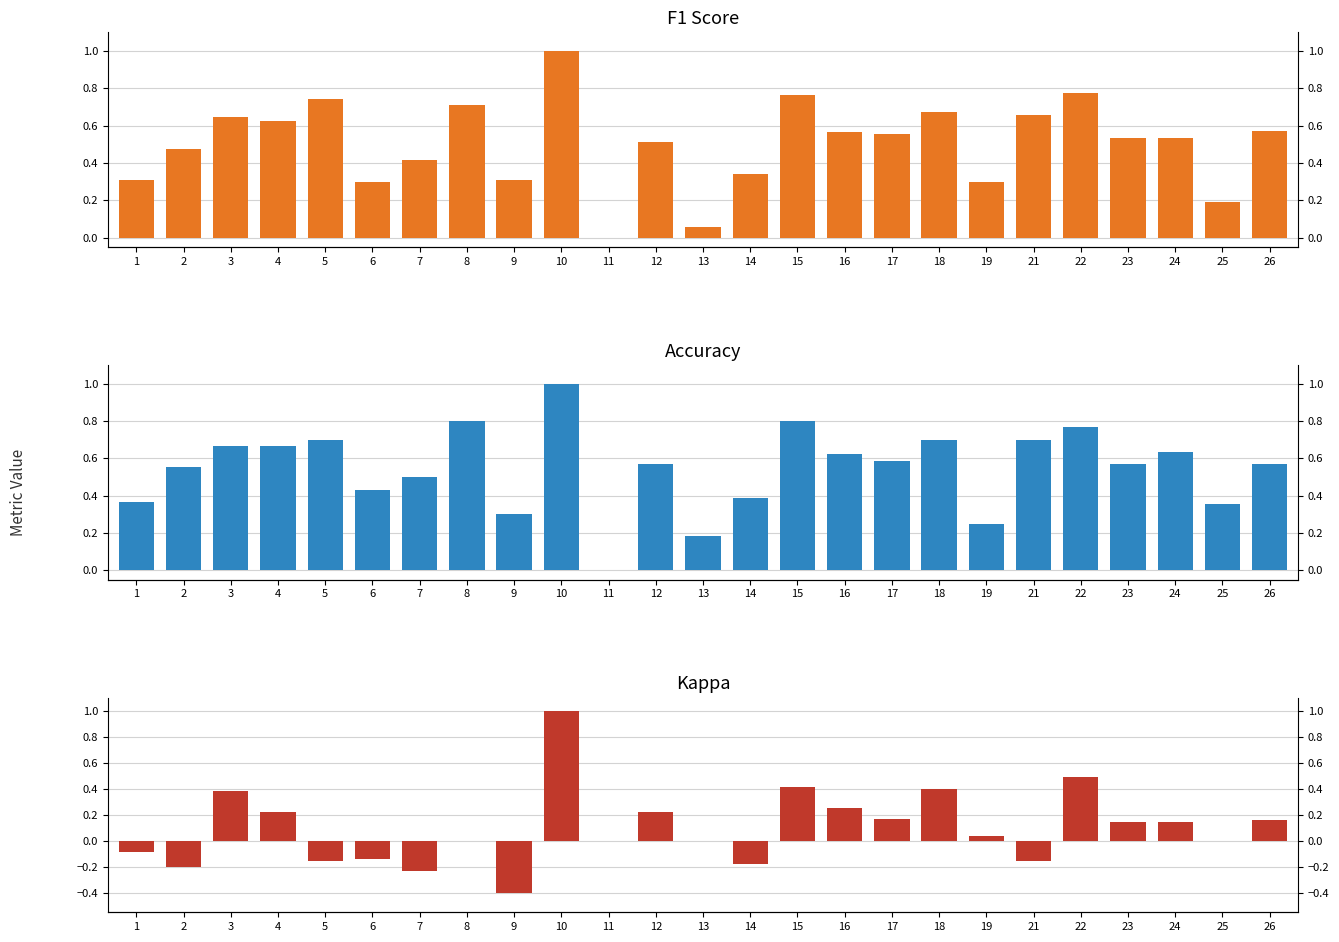

How many groups of bars are there?

25